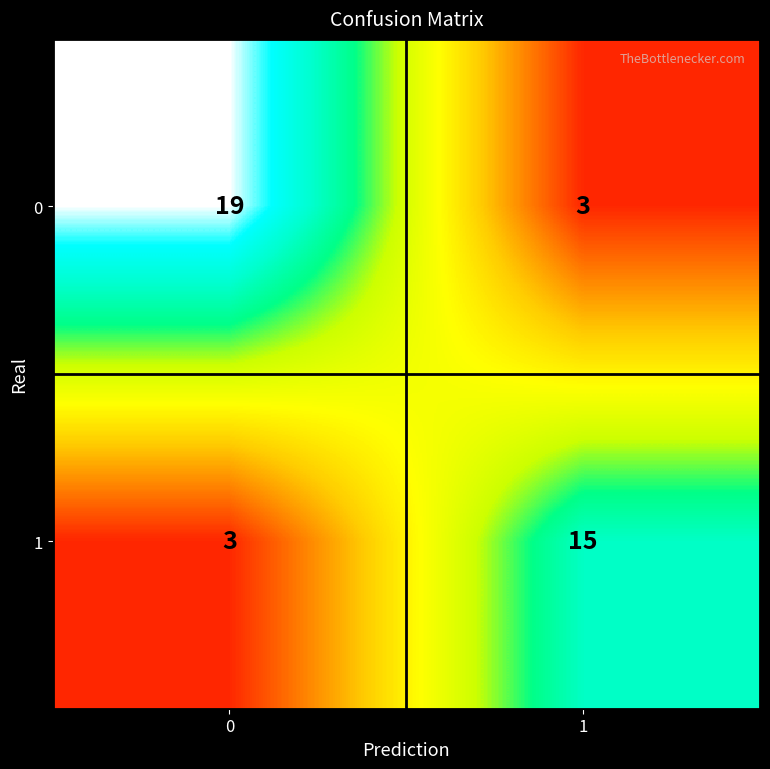

At how many categories does at least one series exceed 16?

1